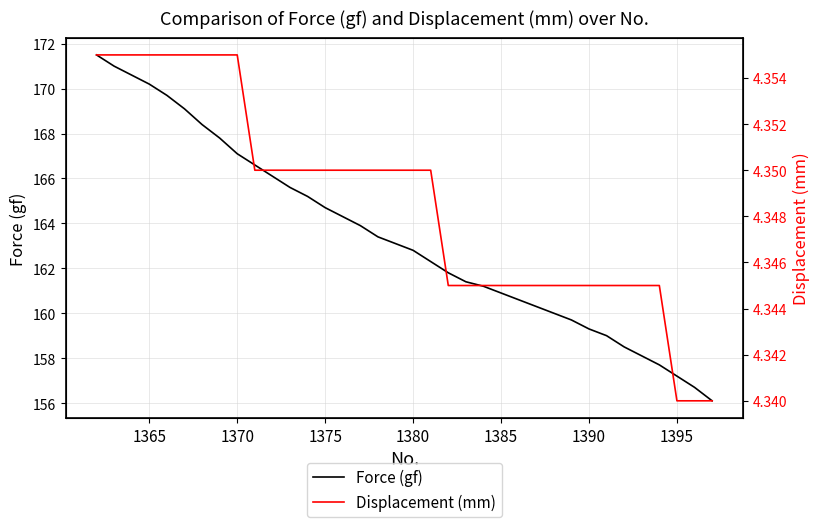

What is the lowest value of the Force (gf) series?

156.1